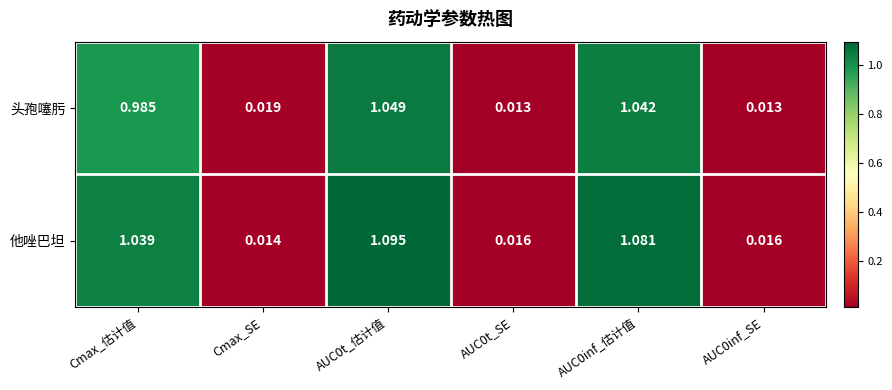

Where is 他唑巴坦 nearest to the value 0?

Cmax_SE